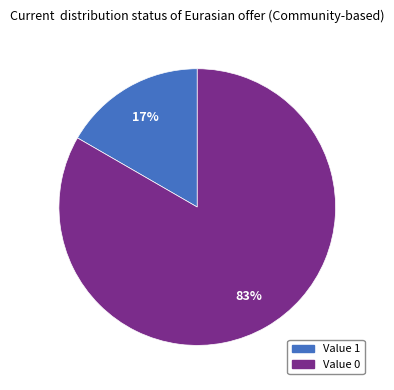

To the nearest percent, what is the average slice percentage?

50%